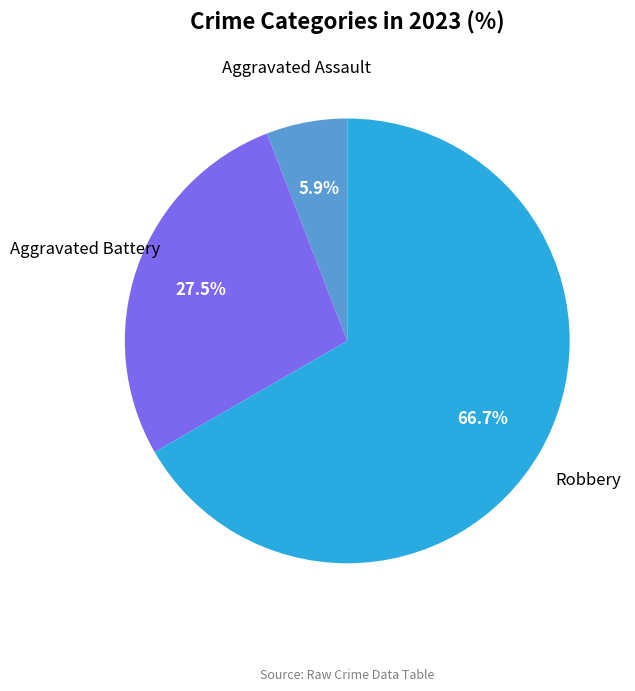

Is there a majority slice in this chart?

Yes